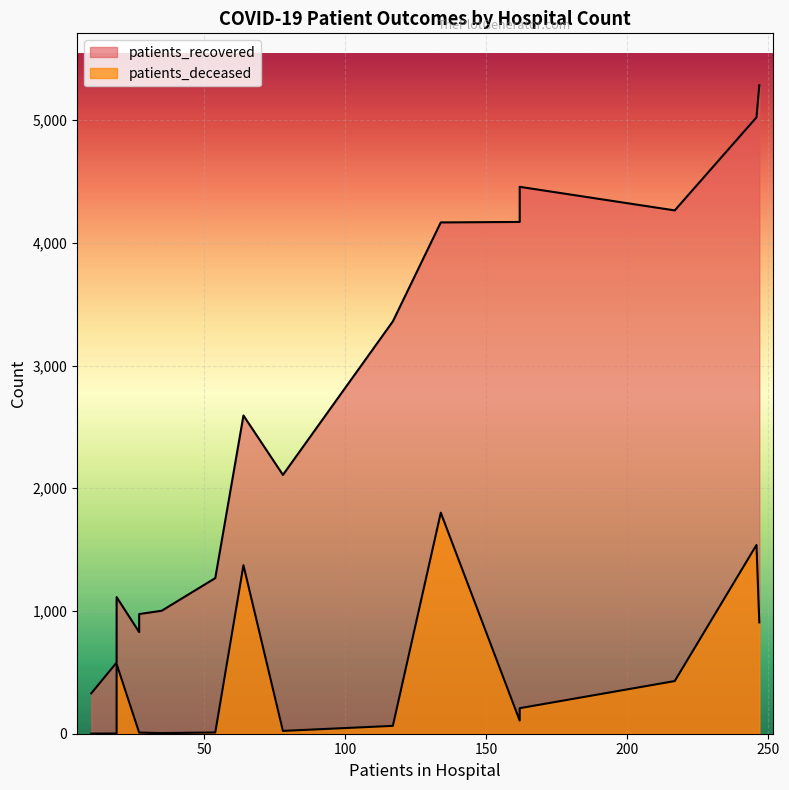

Rank the series at 55-59 from lowest to highest value.

patients_deceased, patients_recovered